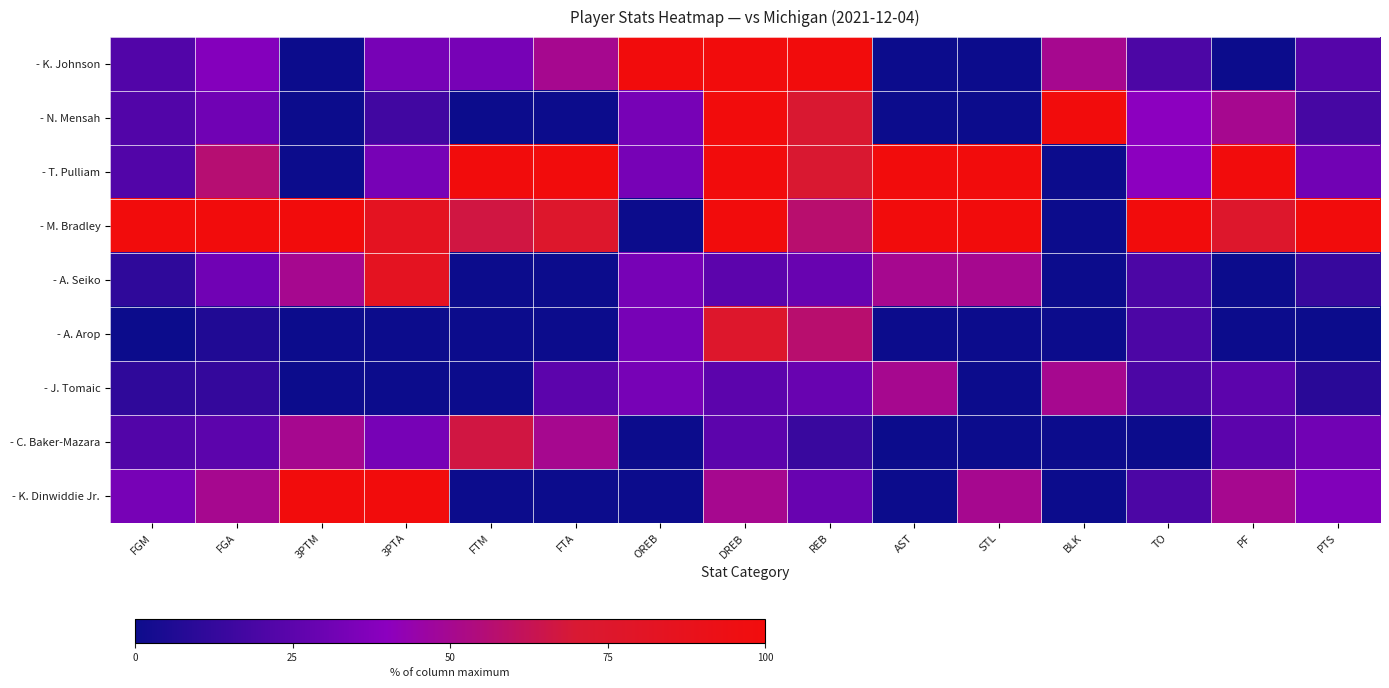

Reading left to right, list all the values displayed in this chart.

- K. Johnson: FGM=0.2	FGA=0.4	3PTM=0.0	3PTA=0.3	FTM=0.3	FTA=0.5	OREB=1.0	DREB=1.0	REB=1.0	AST=0.0	STL=0.0	BLK=0.5	TO=0.2	PF=0.0	PTS=0.2
- N. Mensah: FGM=0.2	FGA=0.3	3PTM=0.0	3PTA=0.2	FTM=0.0	FTA=0.0	OREB=0.3	DREB=1.0	REB=0.7	AST=0.0	STL=0.0	BLK=1.0	TO=0.4	PF=0.5	PTS=0.2
- T. Pulliam: FGM=0.2	FGA=0.6	3PTM=0.0	3PTA=0.3	FTM=1.0	FTA=1.0	OREB=0.3	DREB=1.0	REB=0.7	AST=1.0	STL=1.0	BLK=0.0	TO=0.4	PF=1.0	PTS=0.3
- M. Bradley: FGM=1.0	FGA=1.0	3PTM=1.0	3PTA=0.8	FTM=0.7	FTA=0.8	OREB=0.0	DREB=1.0	REB=0.6	AST=1.0	STL=1.0	BLK=0.0	TO=1.0	PF=0.8	PTS=1.0
- A. Seiko: FGM=0.1	FGA=0.3	3PTM=0.5	3PTA=0.8	FTM=0.0	FTA=0.0	OREB=0.3	DREB=0.2	REB=0.3	AST=0.5	STL=0.5	BLK=0.0	TO=0.2	PF=0.0	PTS=0.1
- A. Arop: FGM=0.0	FGA=0.1	3PTM=0.0	3PTA=0.0	FTM=0.0	FTA=0.0	OREB=0.3	DREB=0.8	REB=0.6	AST=0.0	STL=0.0	BLK=0.0	TO=0.2	PF=0.0	PTS=0.0
- J. Tomaic: FGM=0.1	FGA=0.1	3PTM=0.0	3PTA=0.0	FTM=0.0	FTA=0.2	OREB=0.3	DREB=0.2	REB=0.3	AST=0.5	STL=0.0	BLK=0.5	TO=0.2	PF=0.2	PTS=0.1
- C. Baker-Mazara: FGM=0.2	FGA=0.2	3PTM=0.5	3PTA=0.3	FTM=0.7	FTA=0.5	OREB=0.0	DREB=0.2	REB=0.1	AST=0.0	STL=0.0	BLK=0.0	TO=0.0	PF=0.2	PTS=0.3
- K. Dinwiddie Jr.: FGM=0.3	FGA=0.5	3PTM=1.0	3PTA=1.0	FTM=0.0	FTA=0.0	OREB=0.0	DREB=0.5	REB=0.3	AST=0.0	STL=0.5	BLK=0.0	TO=0.2	PF=0.5	PTS=0.4